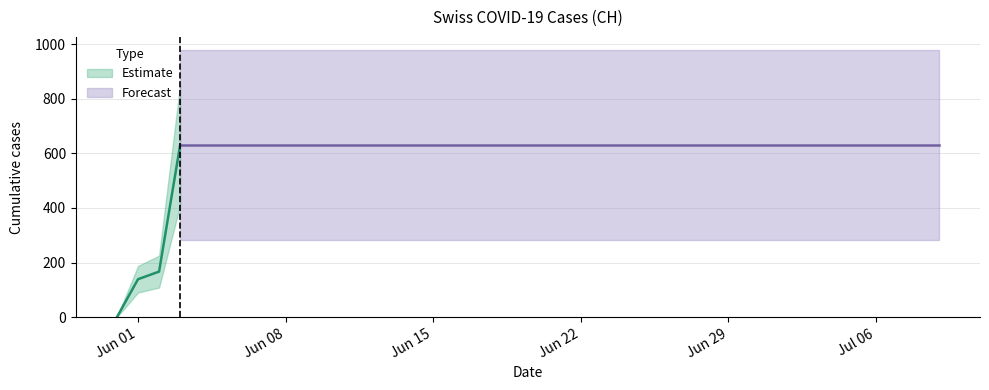

List the labels in order of value, largest first.

2020-06-03, 2020-06-04, 2020-06-05, 2020-06-06, 2020-06-07, 2020-06-08, 2020-06-09, 2020-06-10, 2020-06-11, 2020-06-12, 2020-06-13, 2020-06-14, 2020-06-15, 2020-06-16, 2020-06-17, 2020-06-18, 2020-06-19, 2020-06-20, 2020-06-21, 2020-06-22, 2020-06-23, 2020-06-24, 2020-06-25, 2020-06-26, 2020-06-27, 2020-06-28, 2020-06-29, 2020-06-30, 2020-07-01, 2020-07-02, 2020-07-03, 2020-07-04, 2020-07-05, 2020-07-06, 2020-07-07, 2020-07-08, 2020-07-09, 2020-06-02, 2020-06-01, 2020-05-31